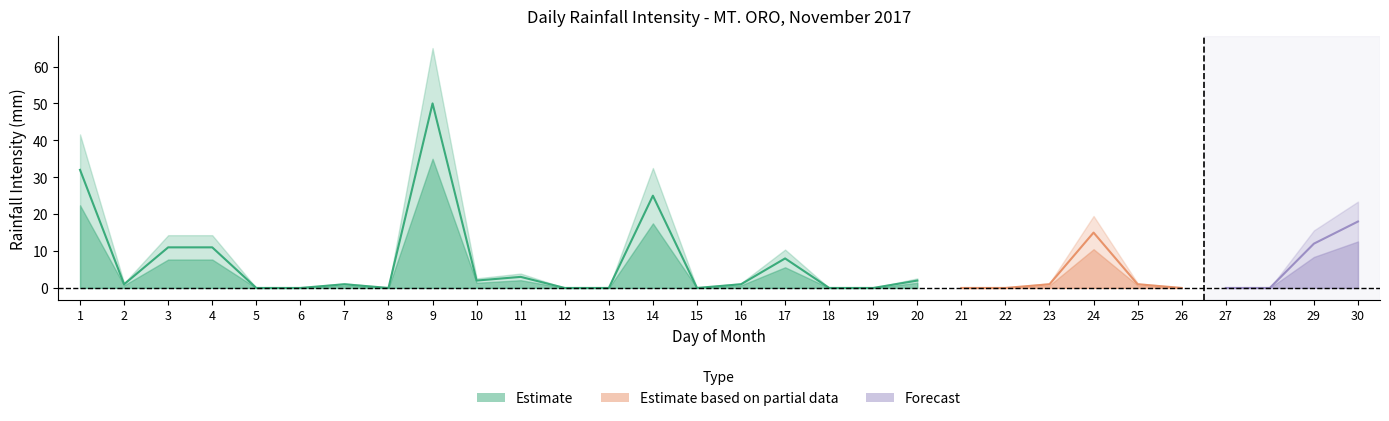

What is the difference between the 12:00 values at 17 and 15?

8